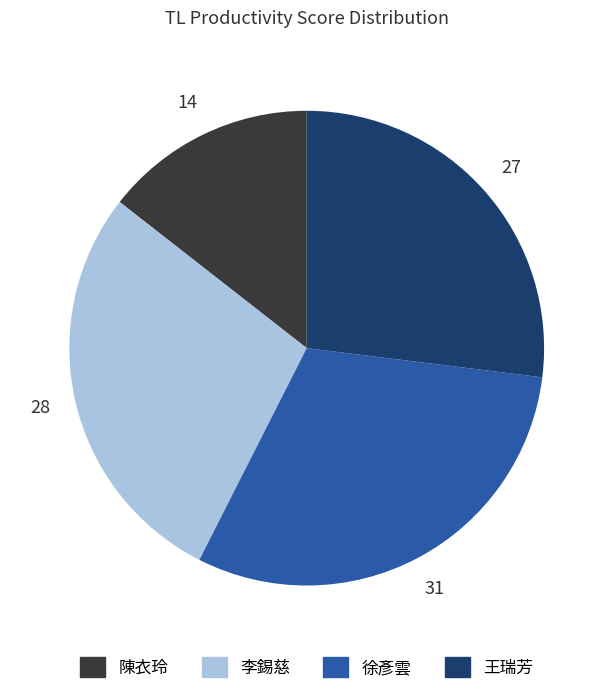

What is the smallest slice in the pie chart?

陳衣玲